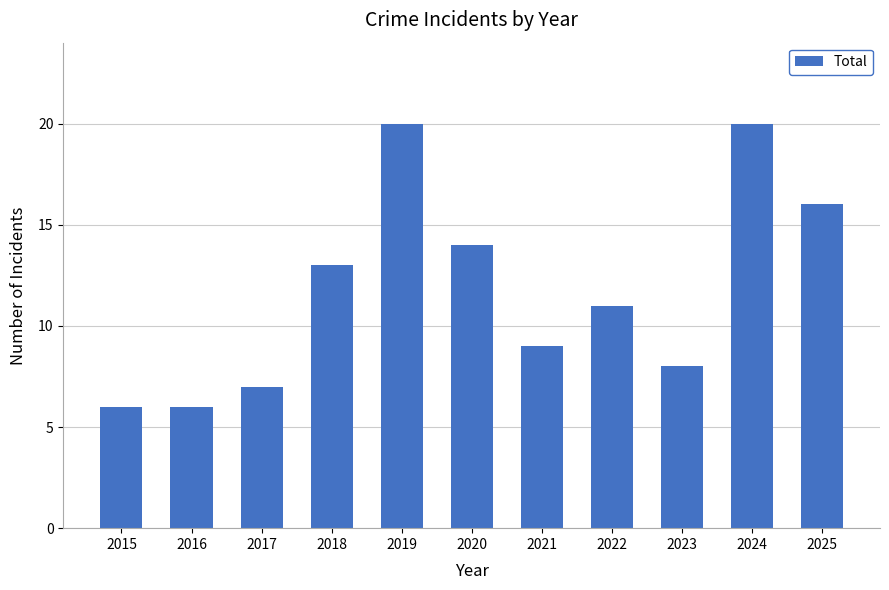

How many bars are there in total?

11